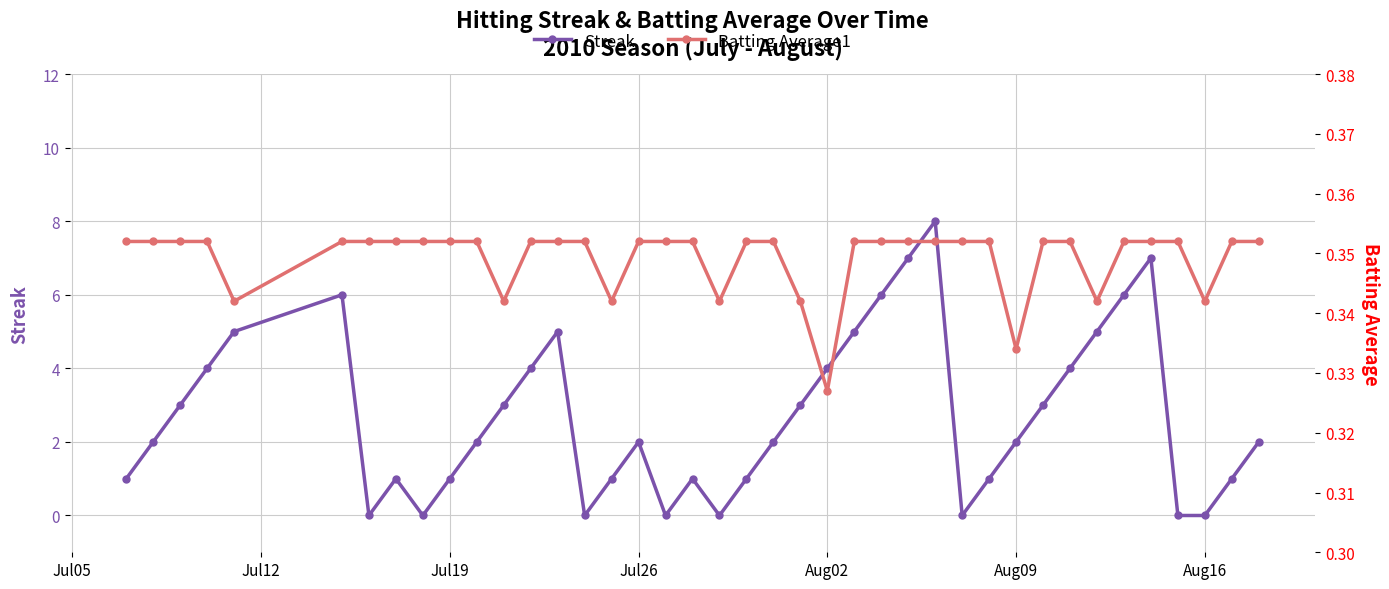

How many lines are shown in the chart?

2